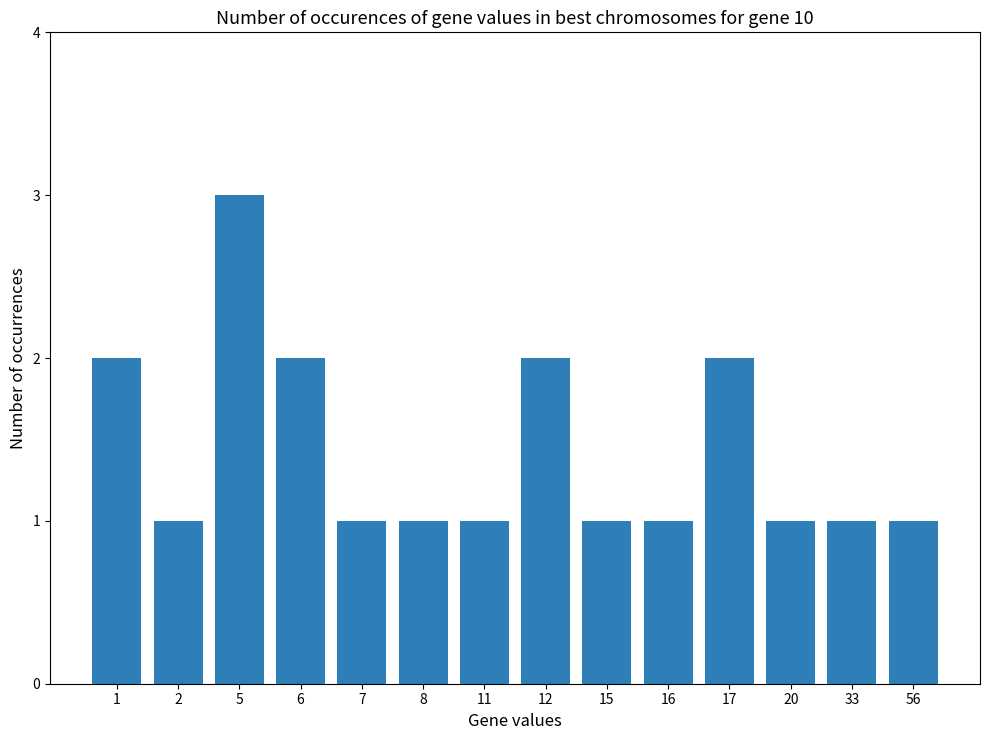

Reading left to right, transcribe all the data shown in this chart.

2	1	3	2	1	1	1	2	1	1	2	1	1	1